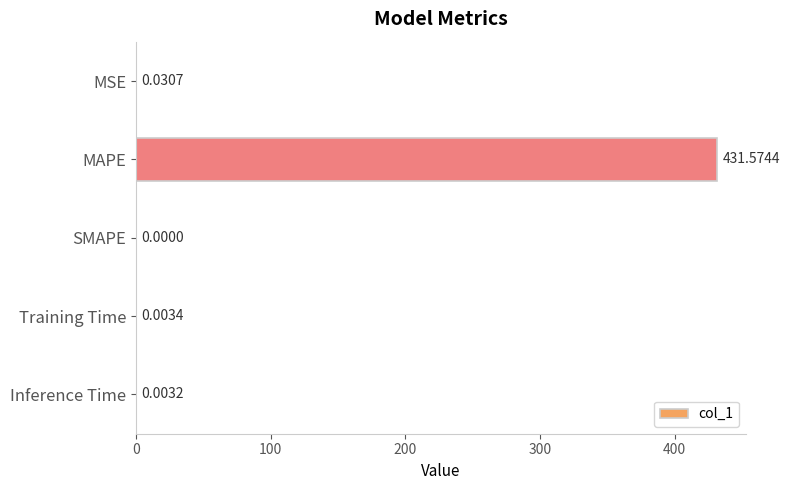

Are the bars horizontal?

Yes